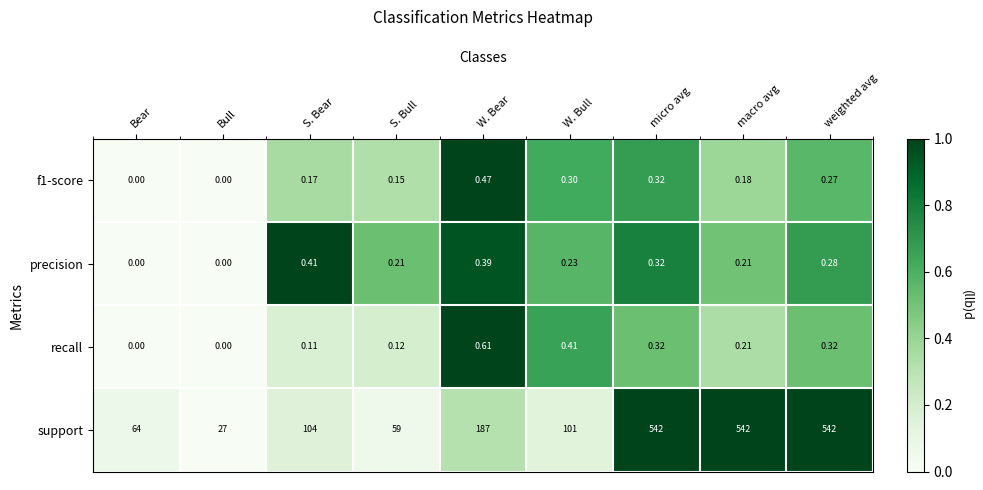

At which label is support closest to 284?

W. Bear